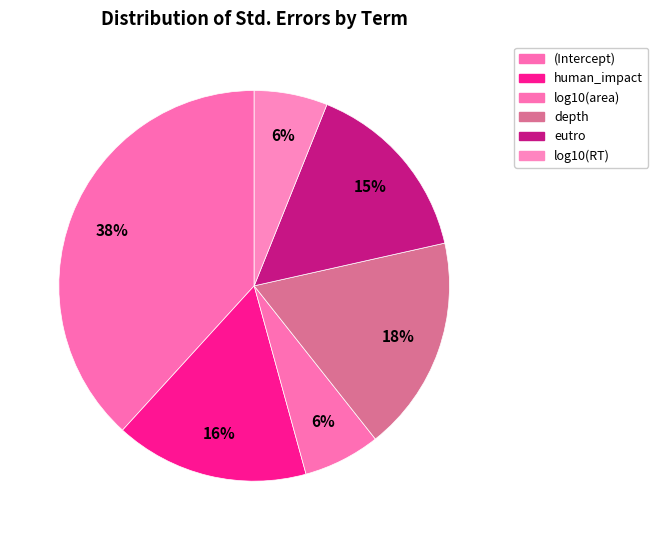

How much of the chart is everything except eutro?

84.6%